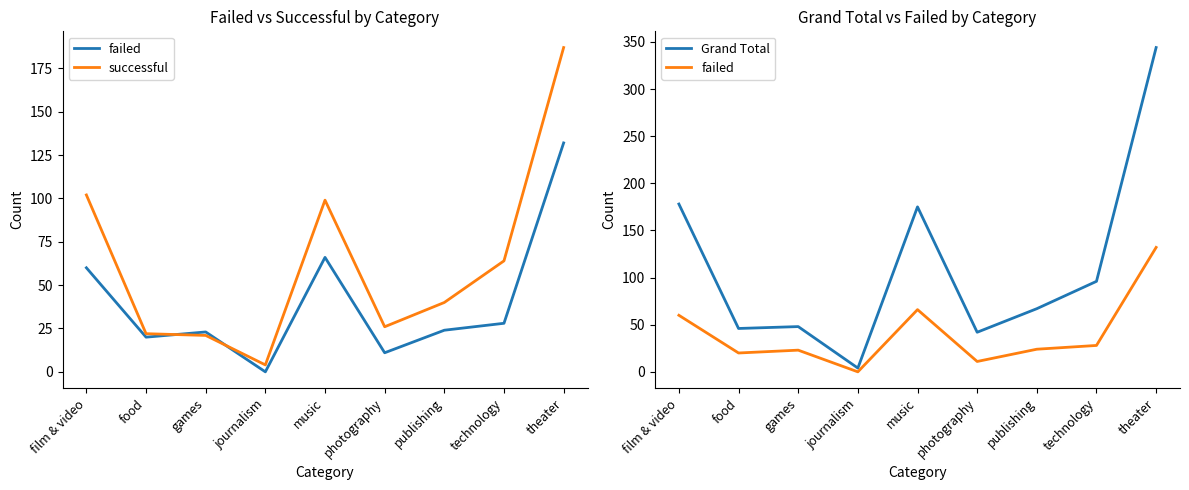

Is it true that successful equals 38 at music?

False